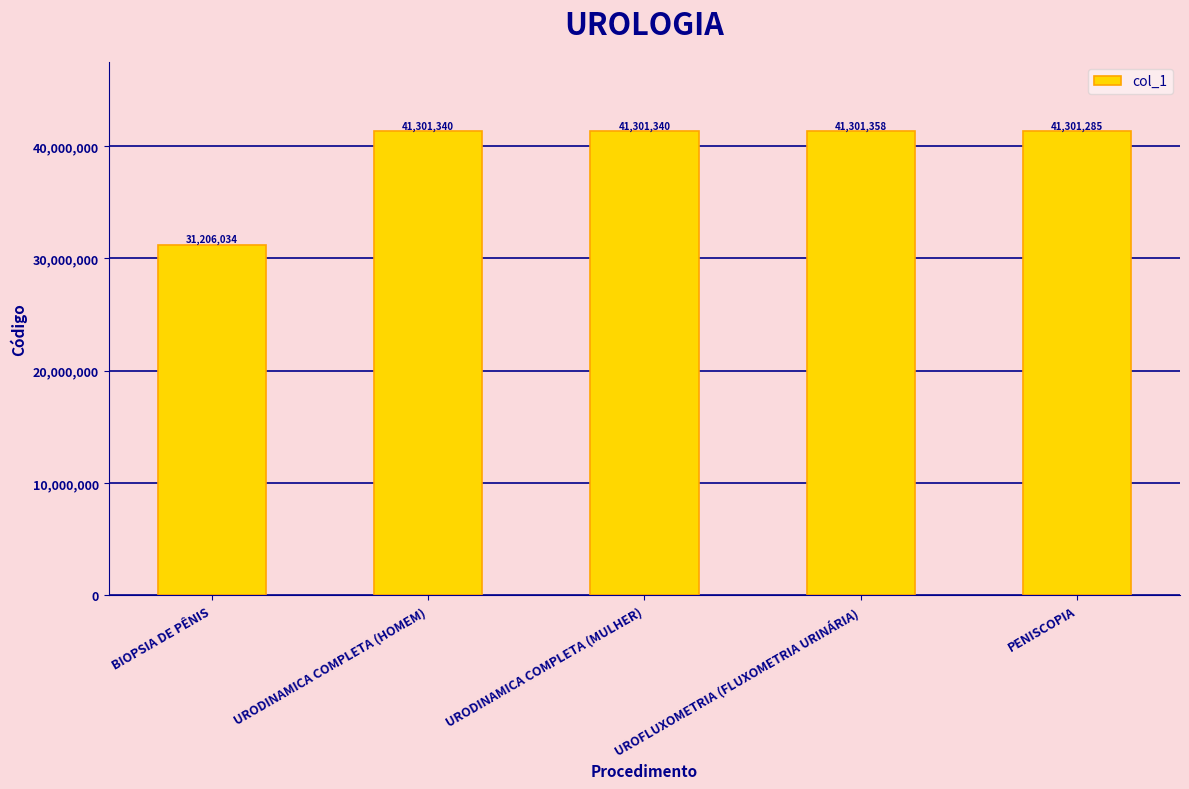

At which label is the value closest to 36253696?

PENISCOPIA